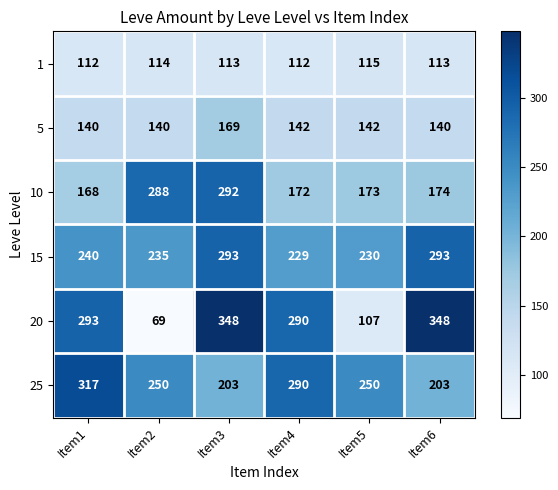

Where does the 1 series first go above 113?

Item2